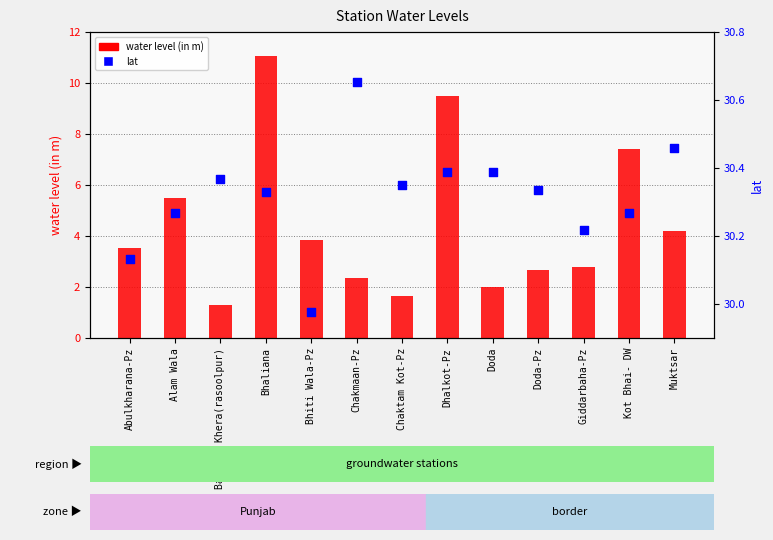

Which series has the largest Y range (max minus min)?

water level (in m)